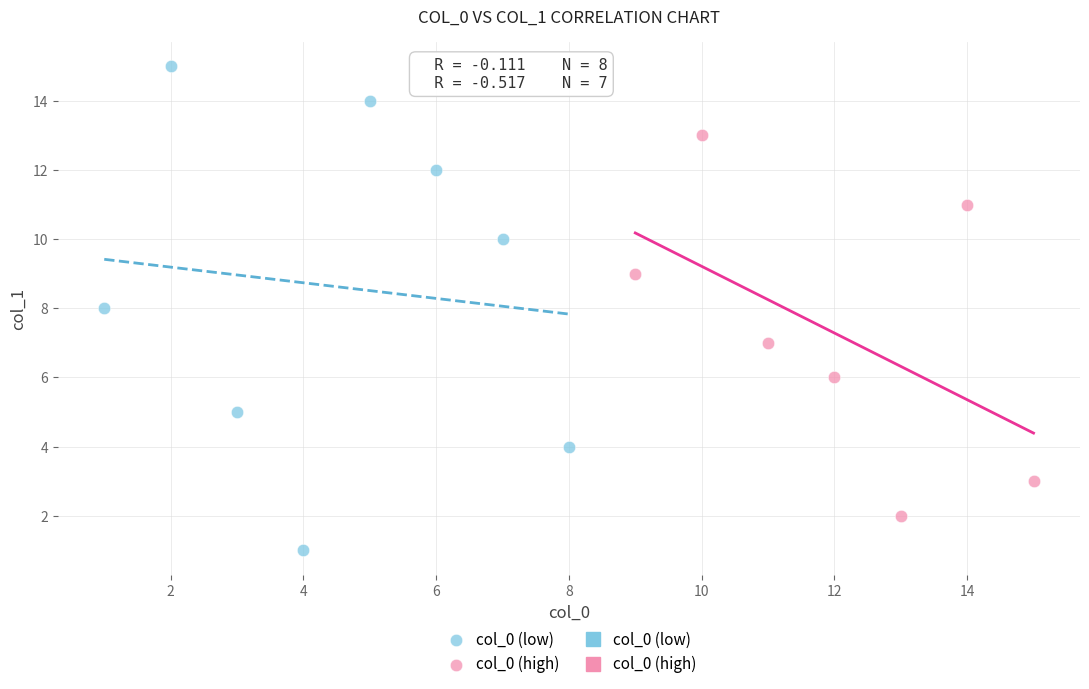

Which series has the largest Y range (max minus min)?

col_0 (low)